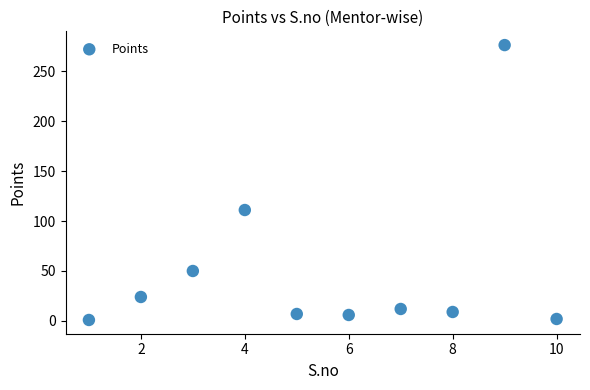

What Y value in the scatter plot is closest to 138?

111